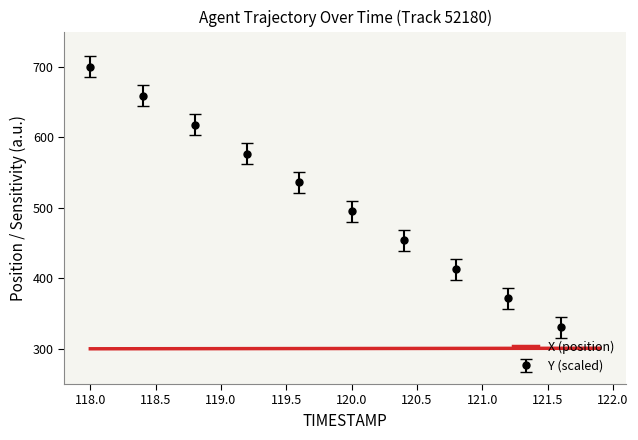

What is the average value?

300.4